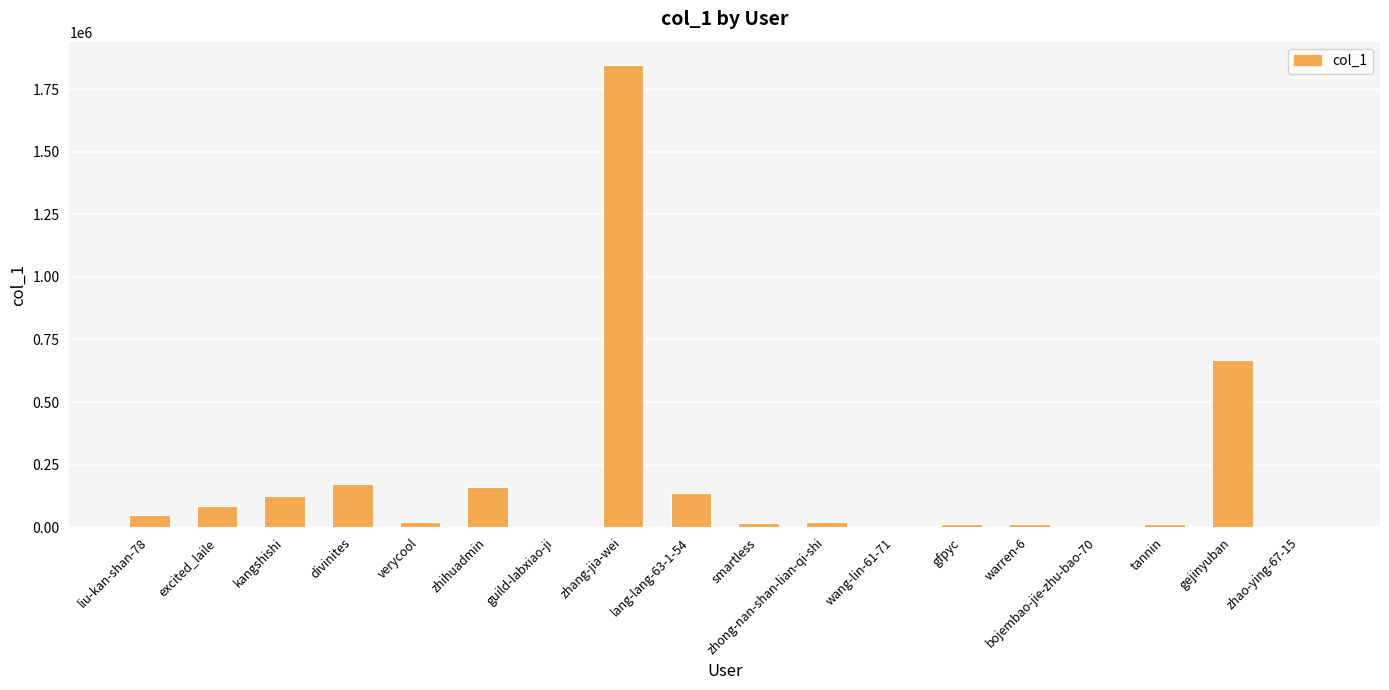

What is the greatest value displayed?

1847308